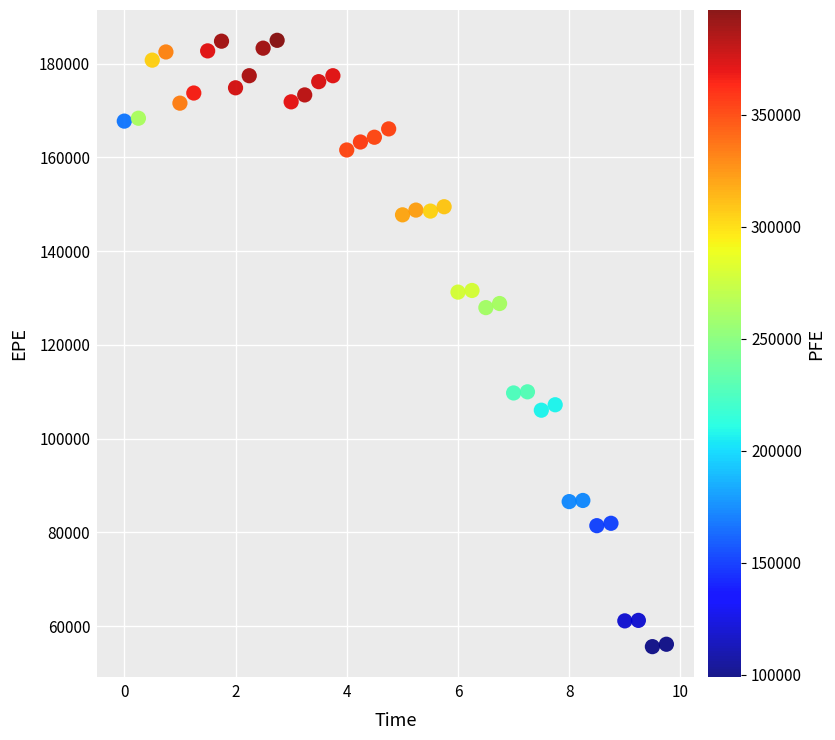

What is the range of X values (max minus min)?

9.7